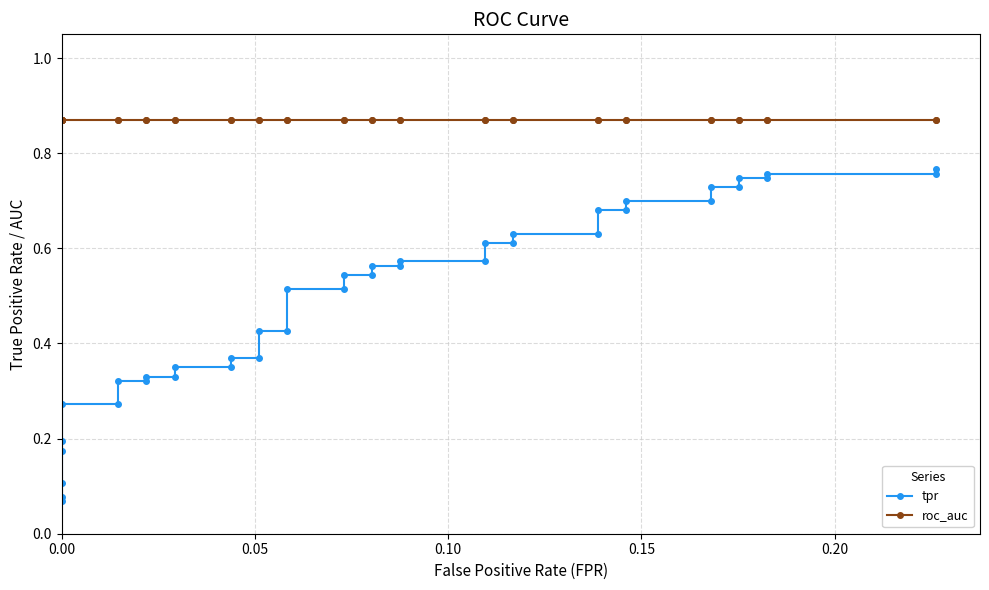

How many series are shown in this chart?

2